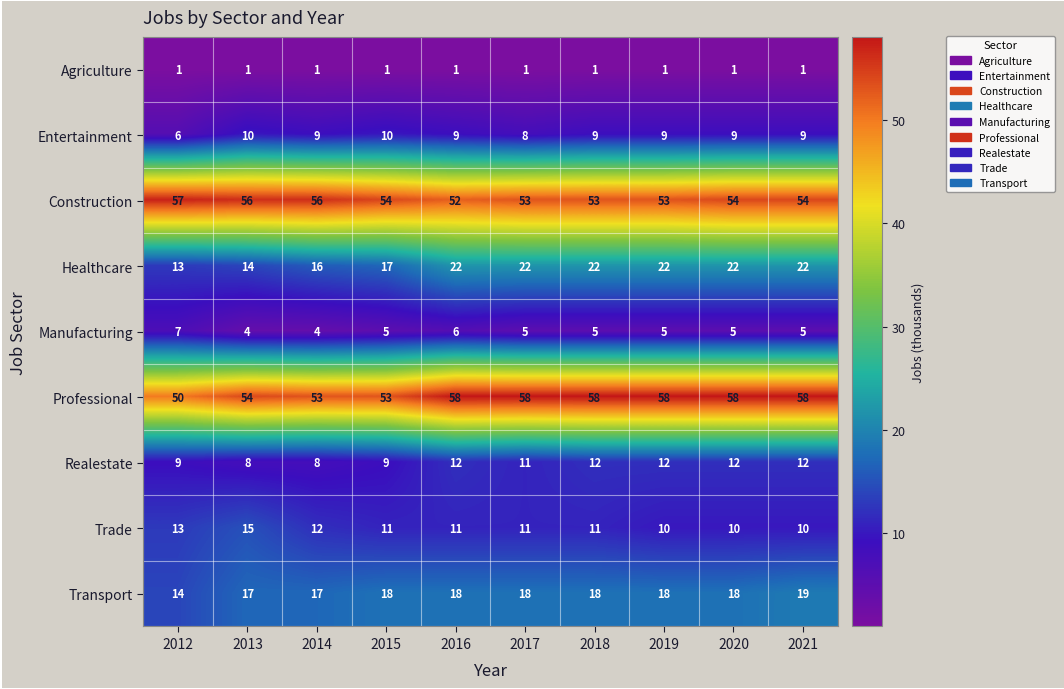

True or false: Entertainment has a value of 8 at 2012.

False